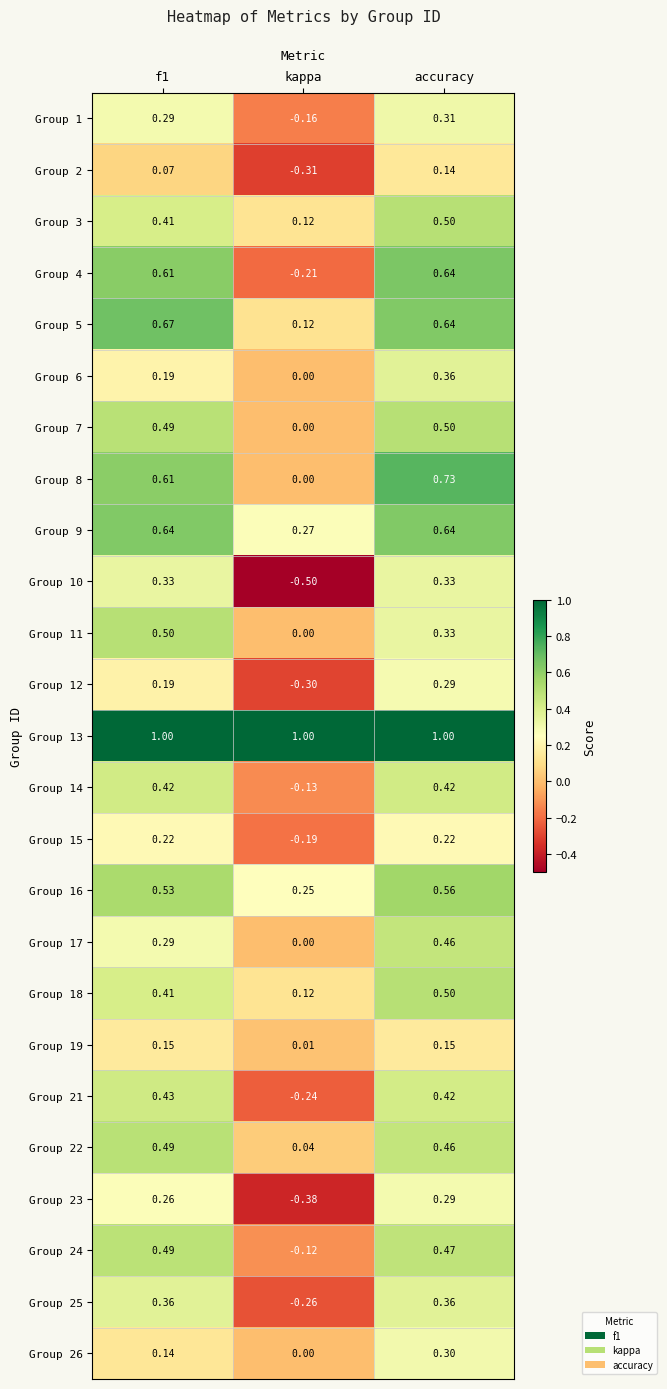

At which label is Group 11 closest to 0?

kappa